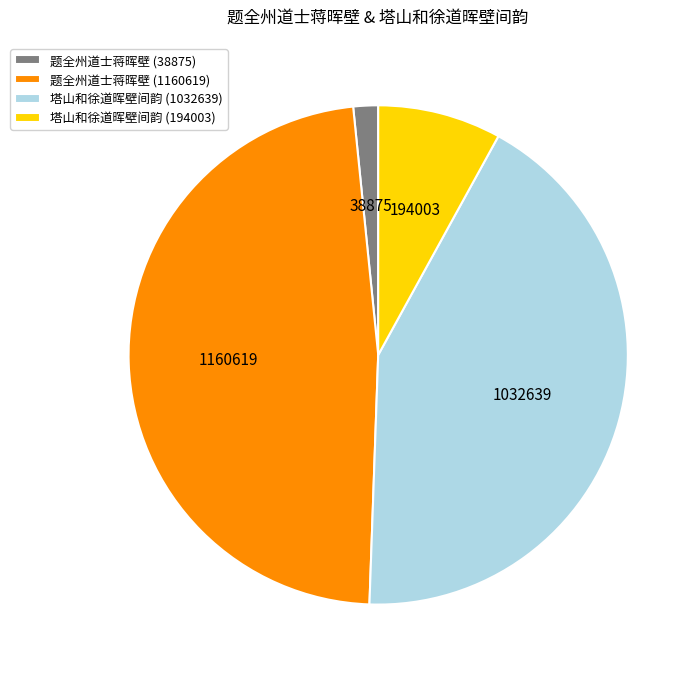

Is there any slice that represents more than half of the pie?

No